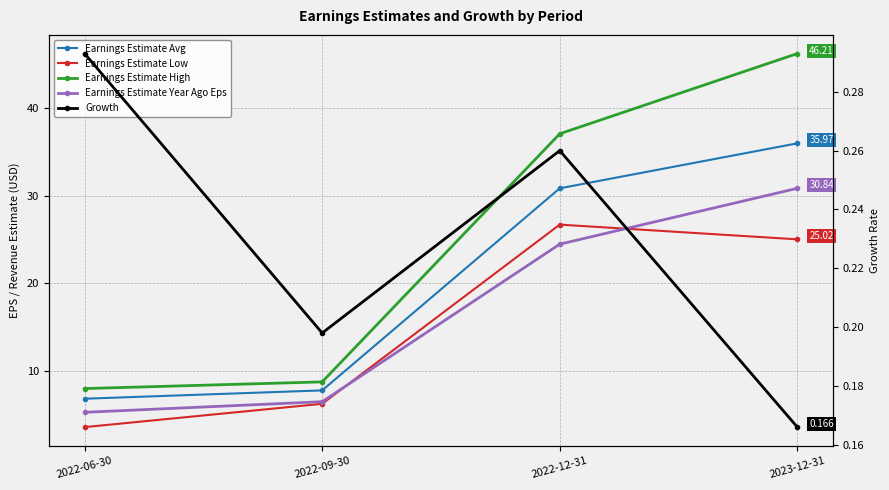

Reading left to right, transcribe all the data shown in this chart.

Earnings Estimate Avg: 6.8	7.8	30.8	36.0
Earnings Estimate Low: 3.6	6.3	26.7	25.0
Earnings Estimate High: 8.0	8.8	37.1	46.2
Earnings Estimate Year Ago Eps: 5.3	6.5	24.5	30.8
Growth: 0.3	0.2	0.3	0.2